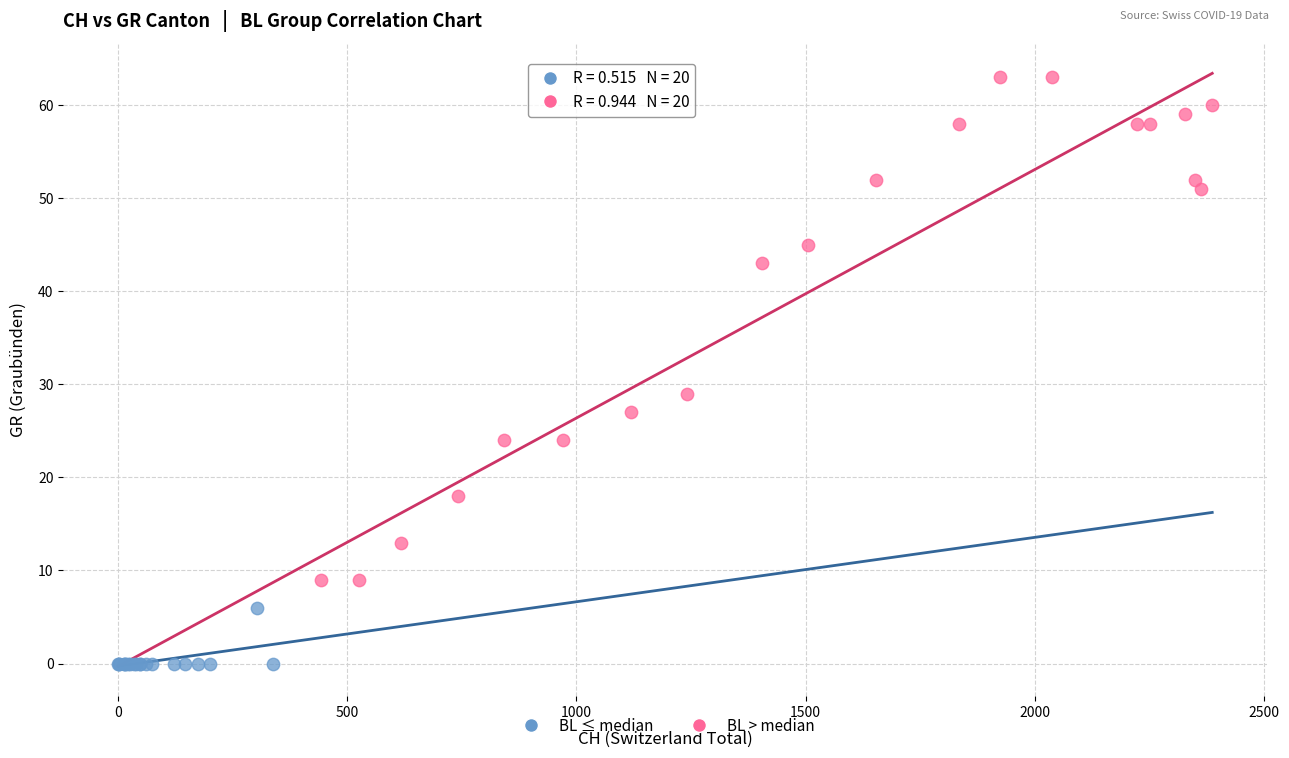

Which series reaches the minimum Y coordinate?

BL ≤ median